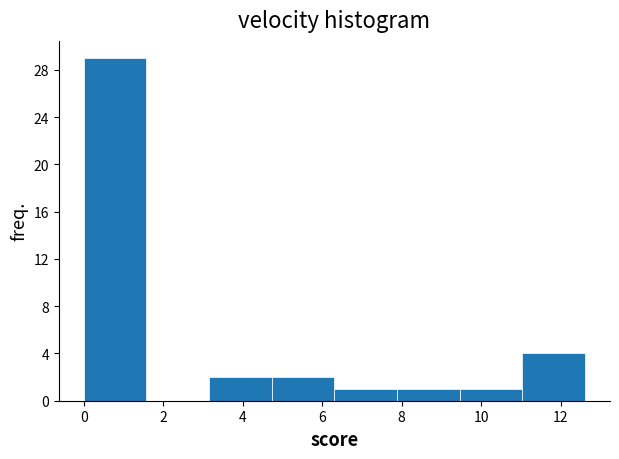

Reading left to right, list every bar in this chart as the range it spans on the x-axis followed by its height. Neither the bar edges nor the heights are printed on the chart, so give them approximately, as read against the axes.

0.0 to 1.6: 29
1.6 to 3.2: 0
3.2 to 4.8: 2
4.8 to 6.4: 2
6.4 to 7.8: 1
7.8 to 9.4: 1
9.4 to 11.0: 1
11.0 to 12.6: 4